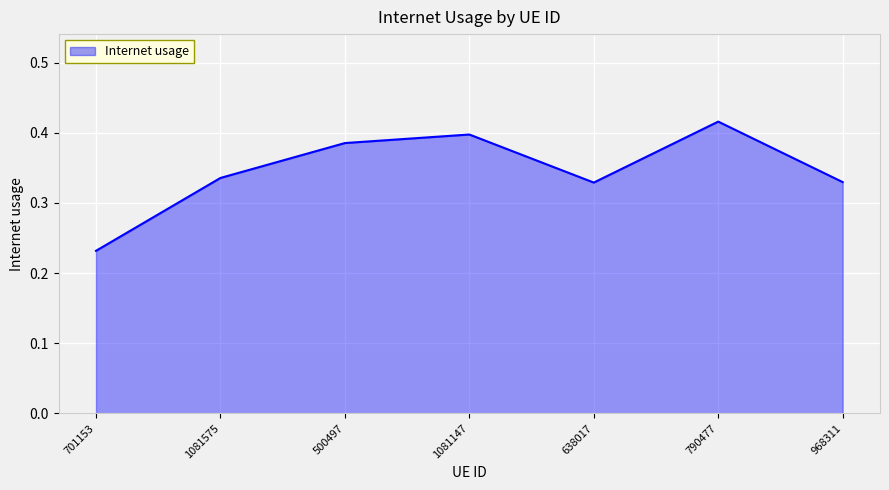

Which has a higher value, 1081575 or 1081147?

1081147